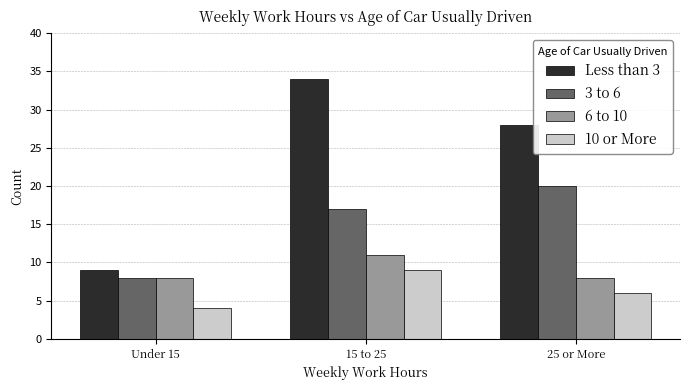

What is the average value of the 3 to 6 series?

15